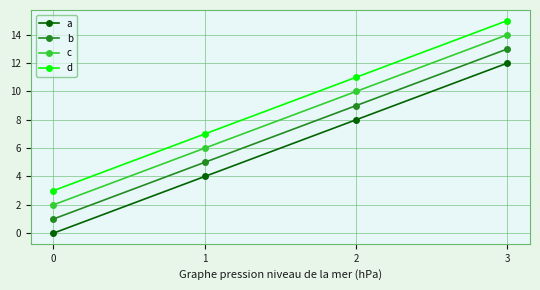

Reading left to right, extract all data points from this chart.

a: 0=0	1=4	2=8	3=12
b: 0=1	1=5	2=9	3=13
c: 0=2	1=6	2=10	3=14
d: 0=3	1=7	2=11	3=15